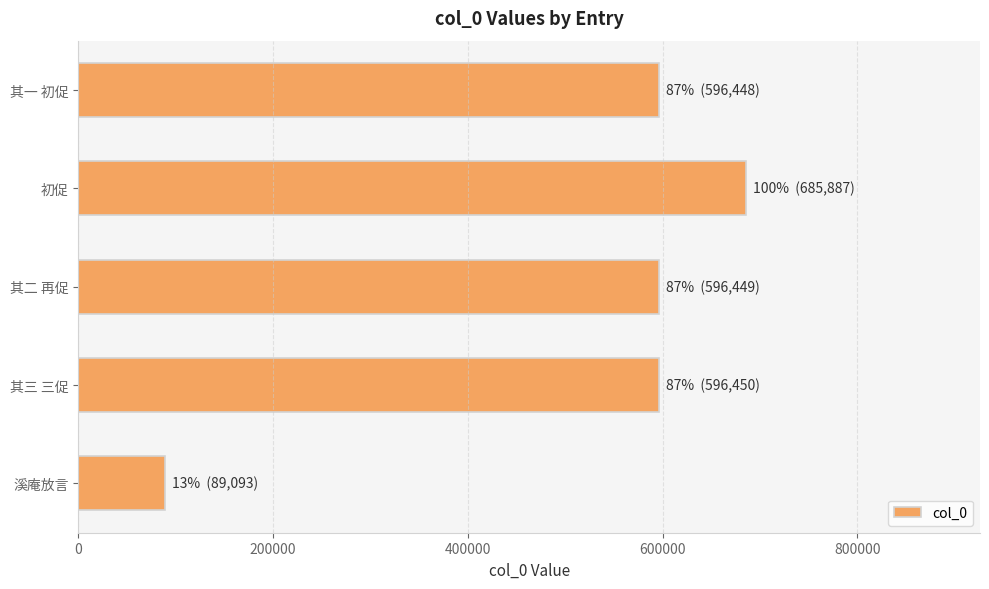

What is the value of the 5th bar from the top?

89093